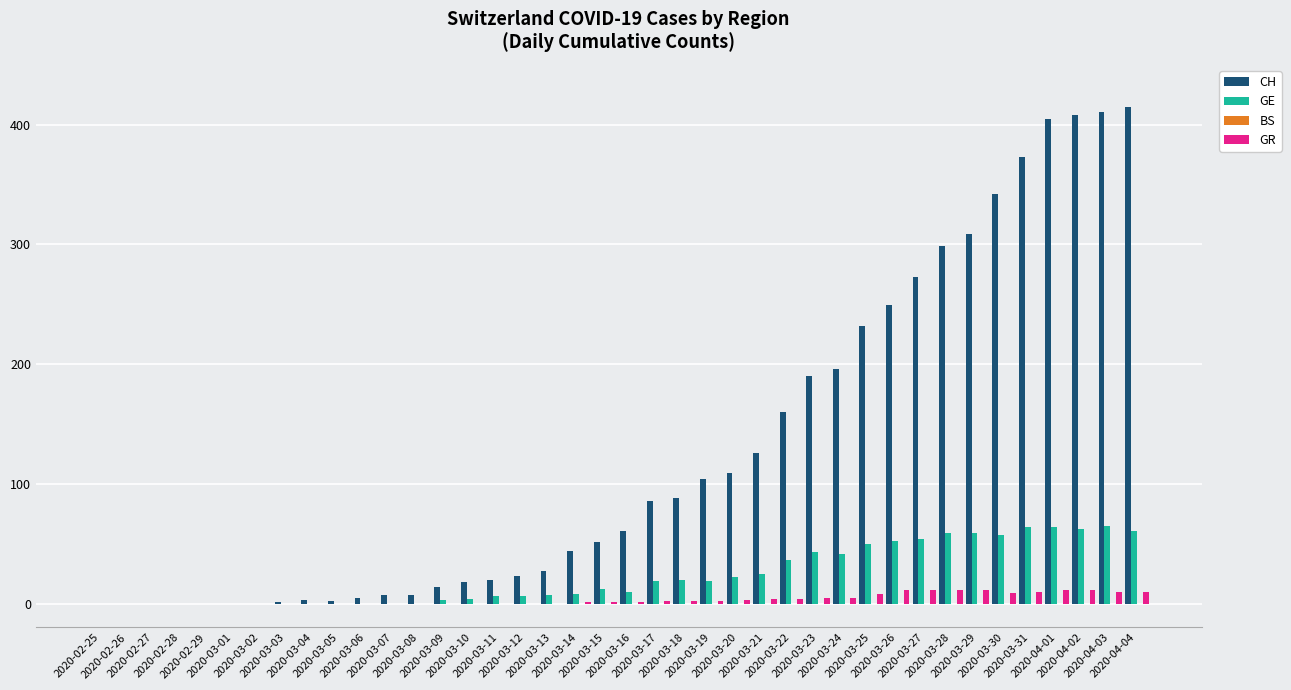

What is the maximum value for GE?

65